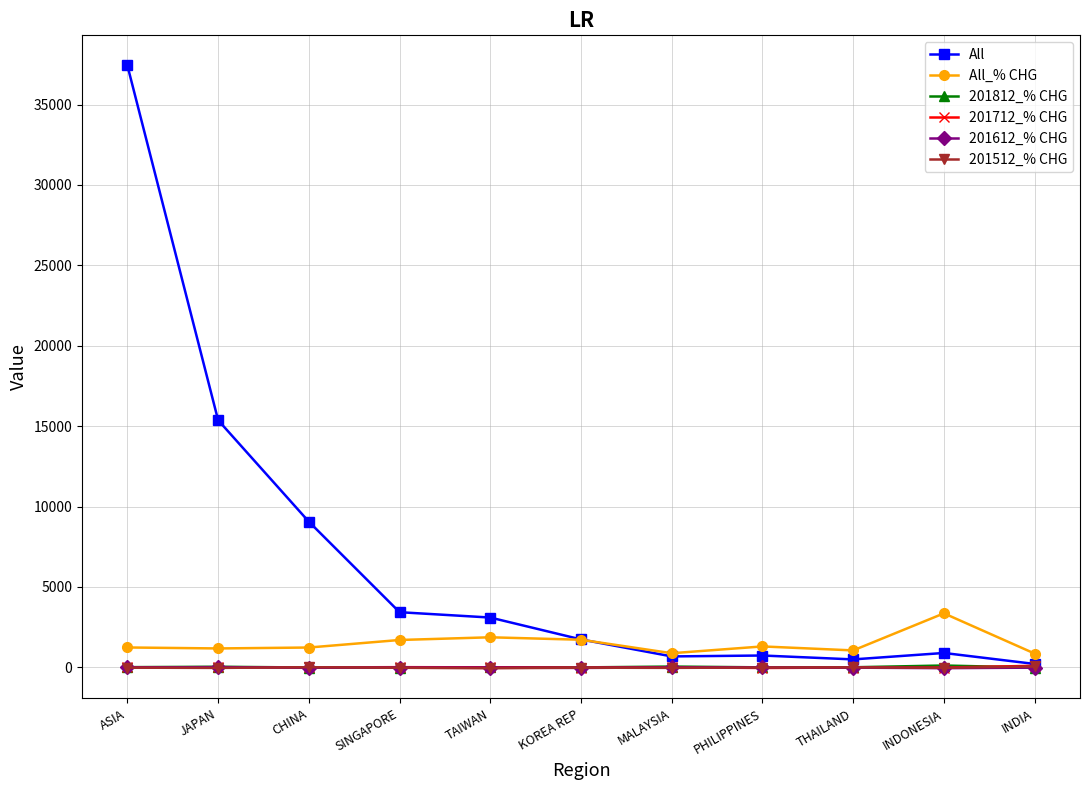

Which series changed the most between CHINA and SINGAPORE?

All